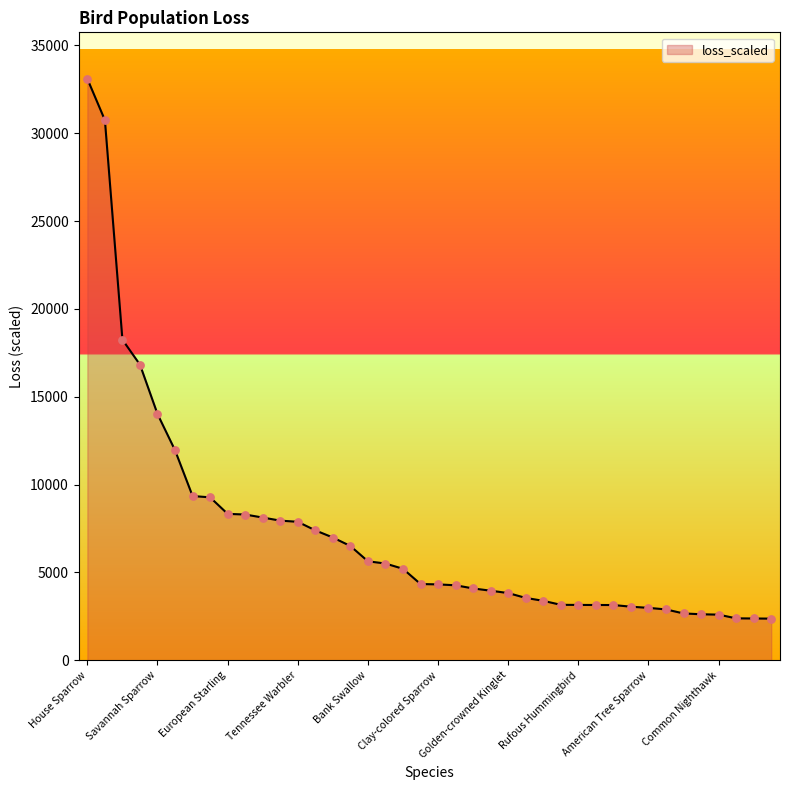

What is the difference between the maximum and minimum values?

30724.4